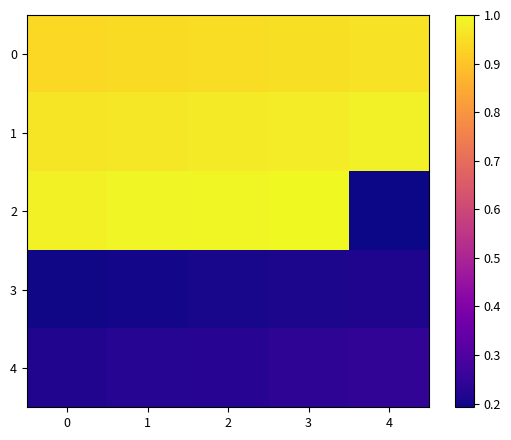

Count the number of data series in this chart.

5